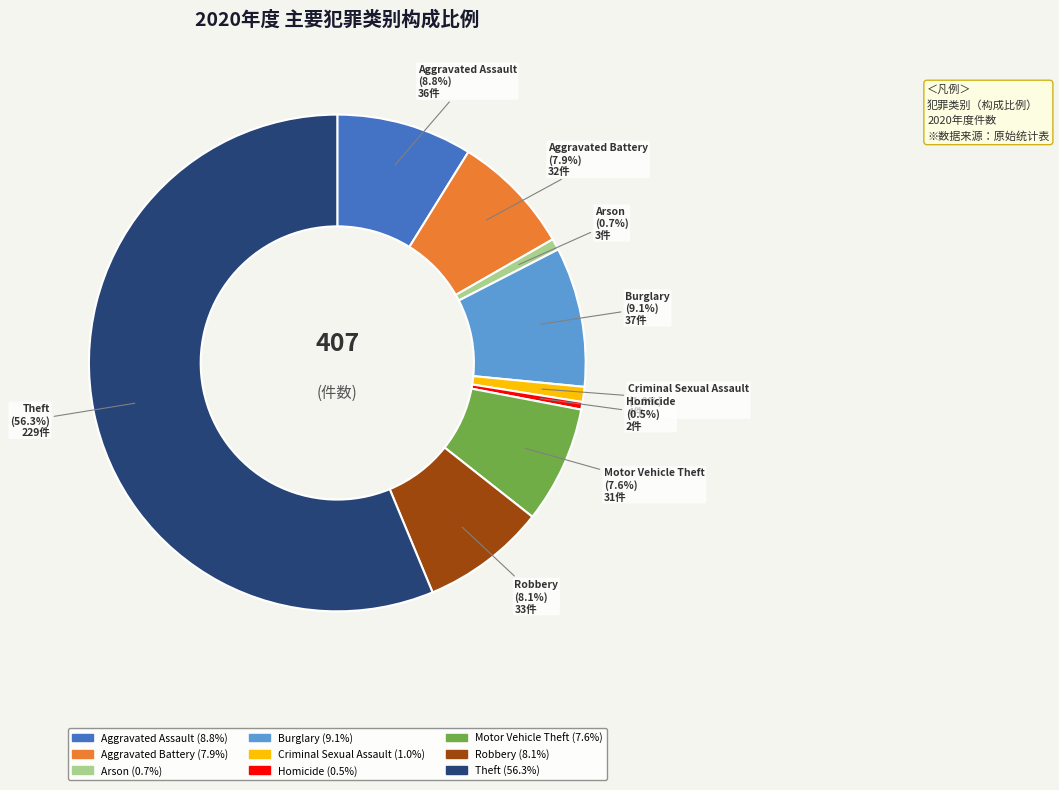

Approximately how many times larger is the value at Motor Vehicle Theft compared to Aggravated Battery?

1.0